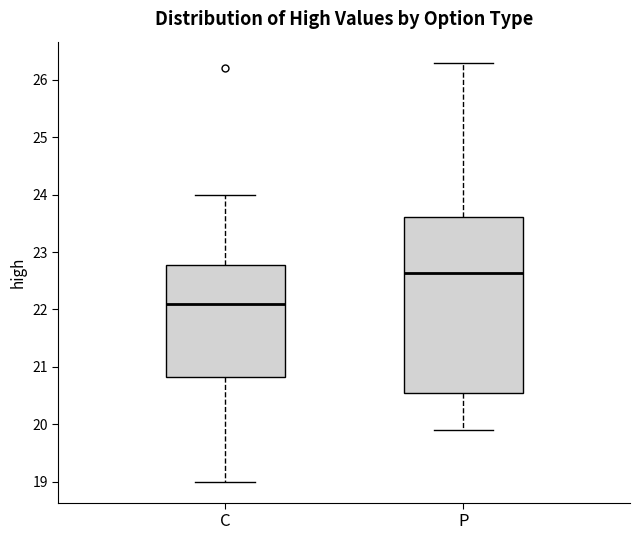

Where does the lower whisker of the box for C end on the y-axis? The values are not printed on the chart, so give them approximately, as read against the axis.

19.0